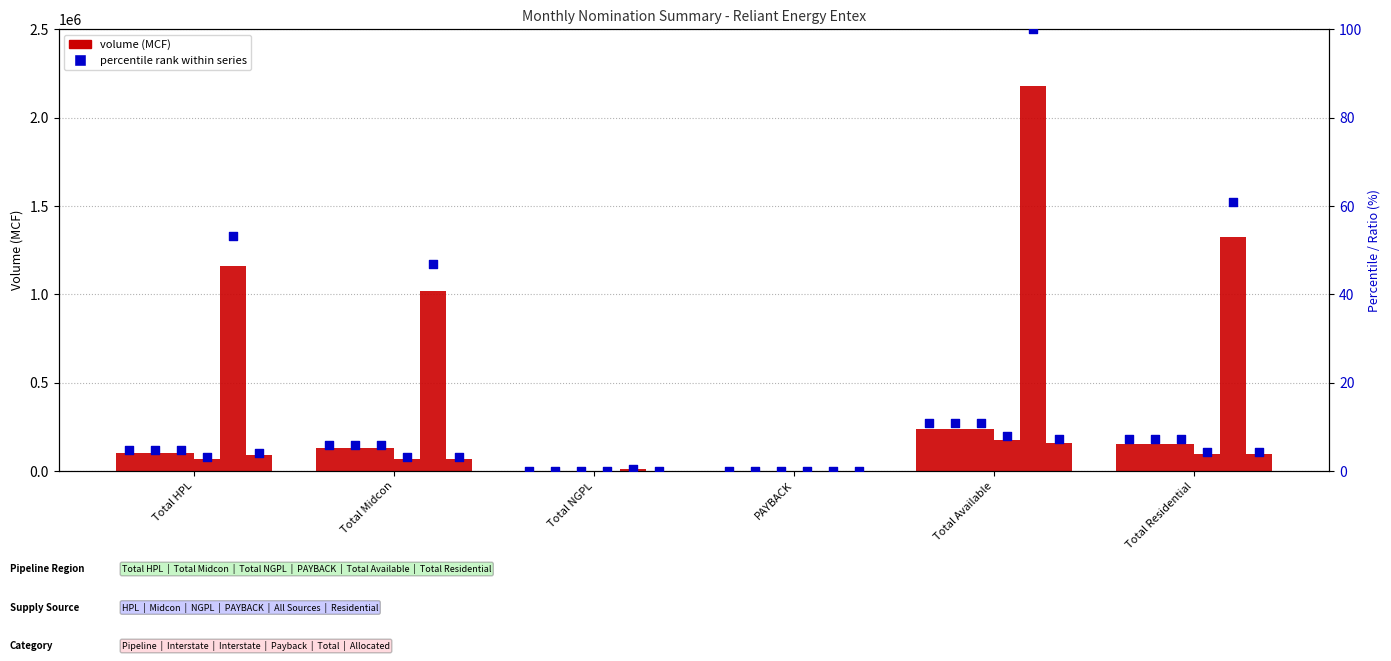

At which category is the sum across all series the highest?

Total Available